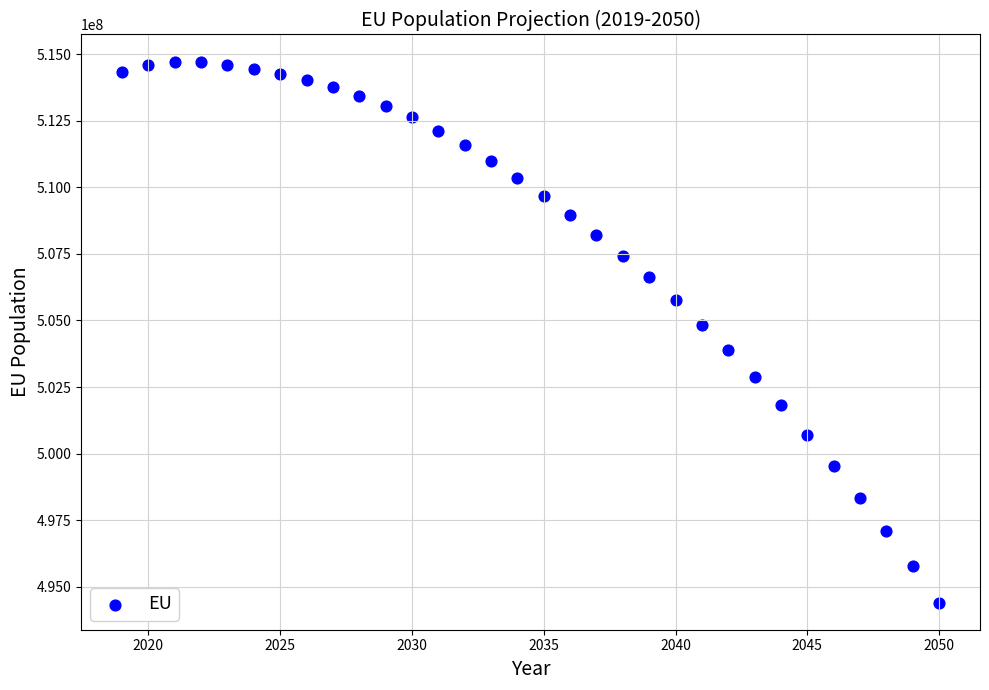

What is the range of Y values (max minus min)?

20321000